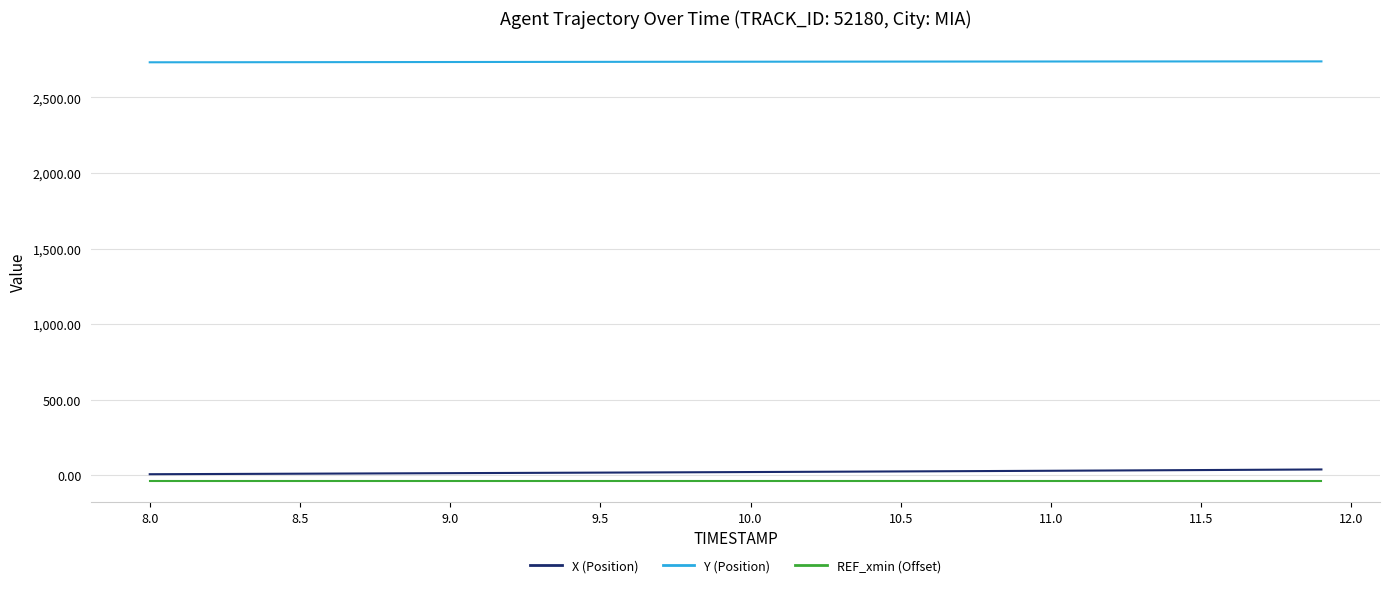

What is the lowest value of the REF_xmin (Offset) series?

-40.2